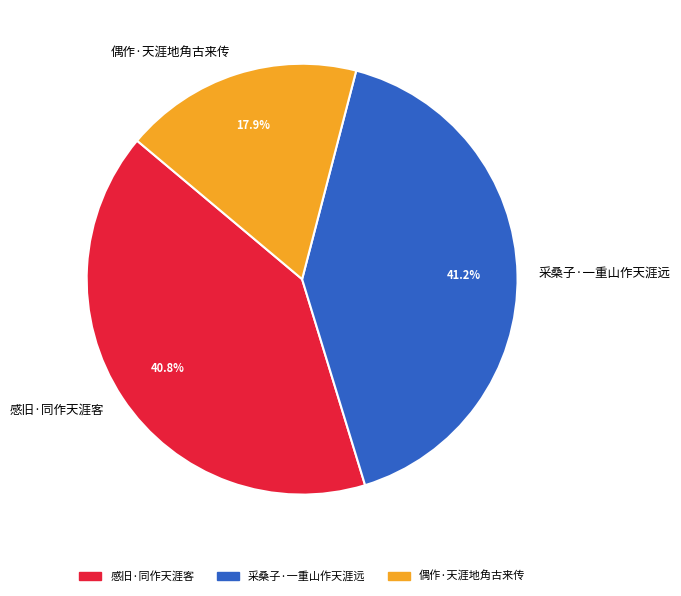

To the nearest percent, what percentage of the pie is 采桑子·一重山作天涯远?

41%